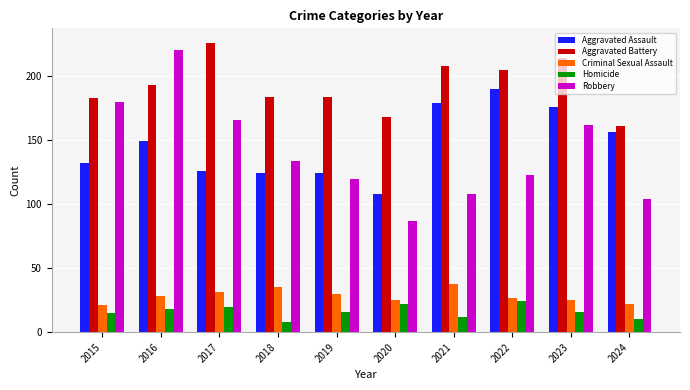

How many categories are shown in the chart?

10